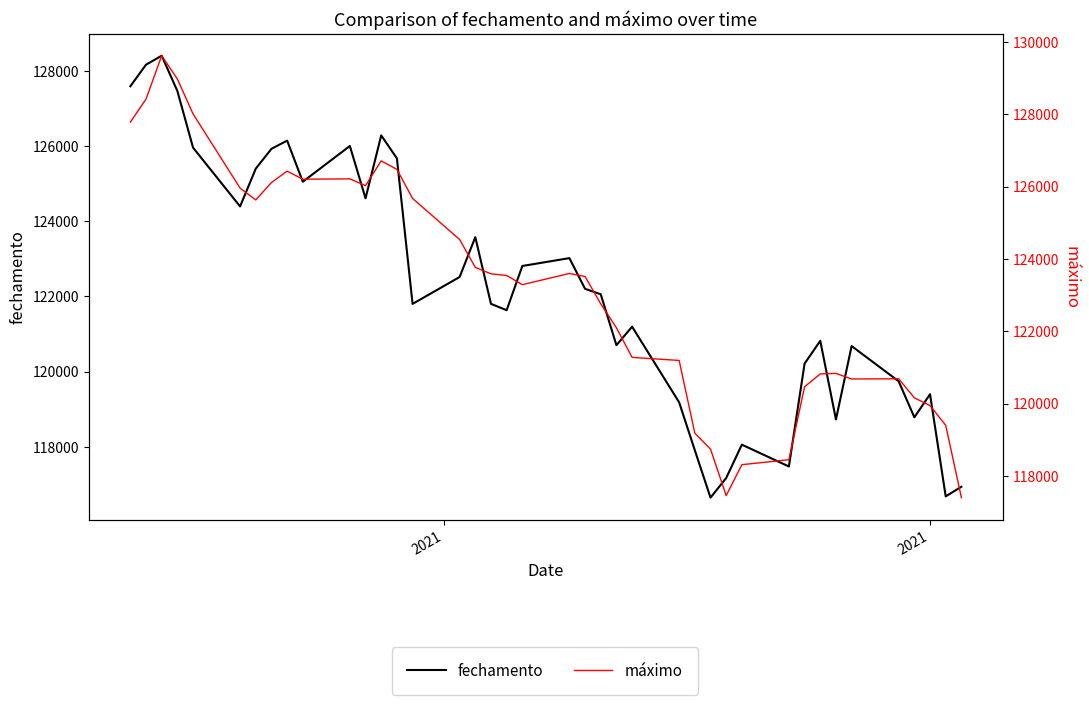

How many lines are shown in the chart?

2